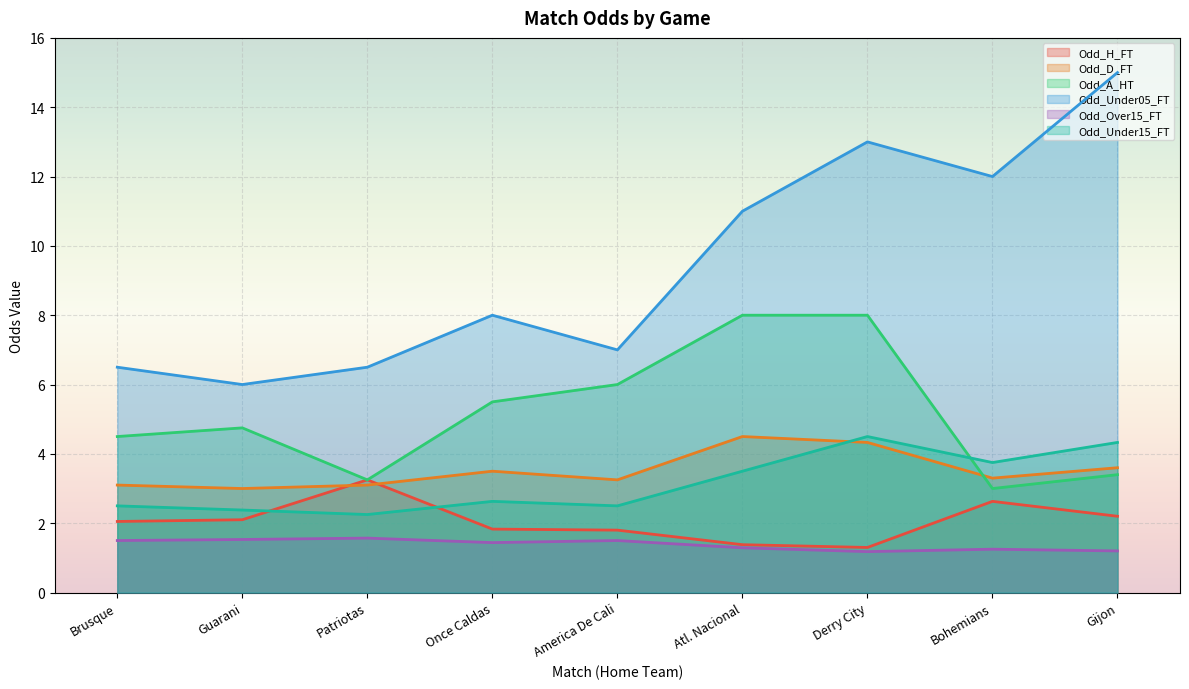

Between Gijon and Derry City, which is larger?

Gijon